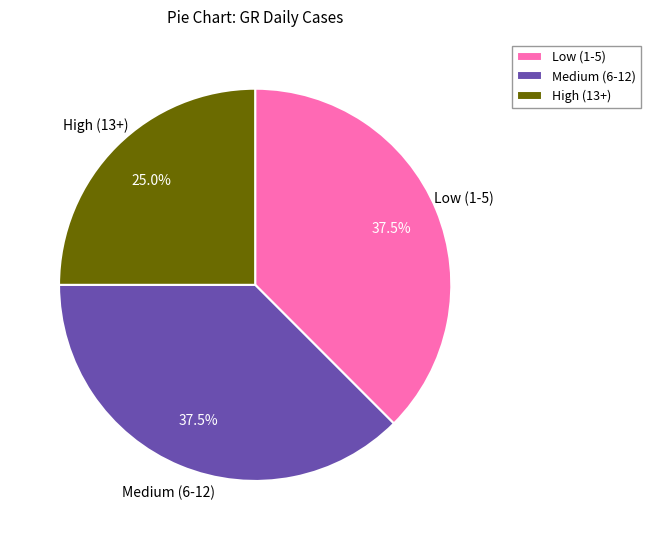

What is the total percentage of Medium (6-12) and Low (1-5)?

75.0%